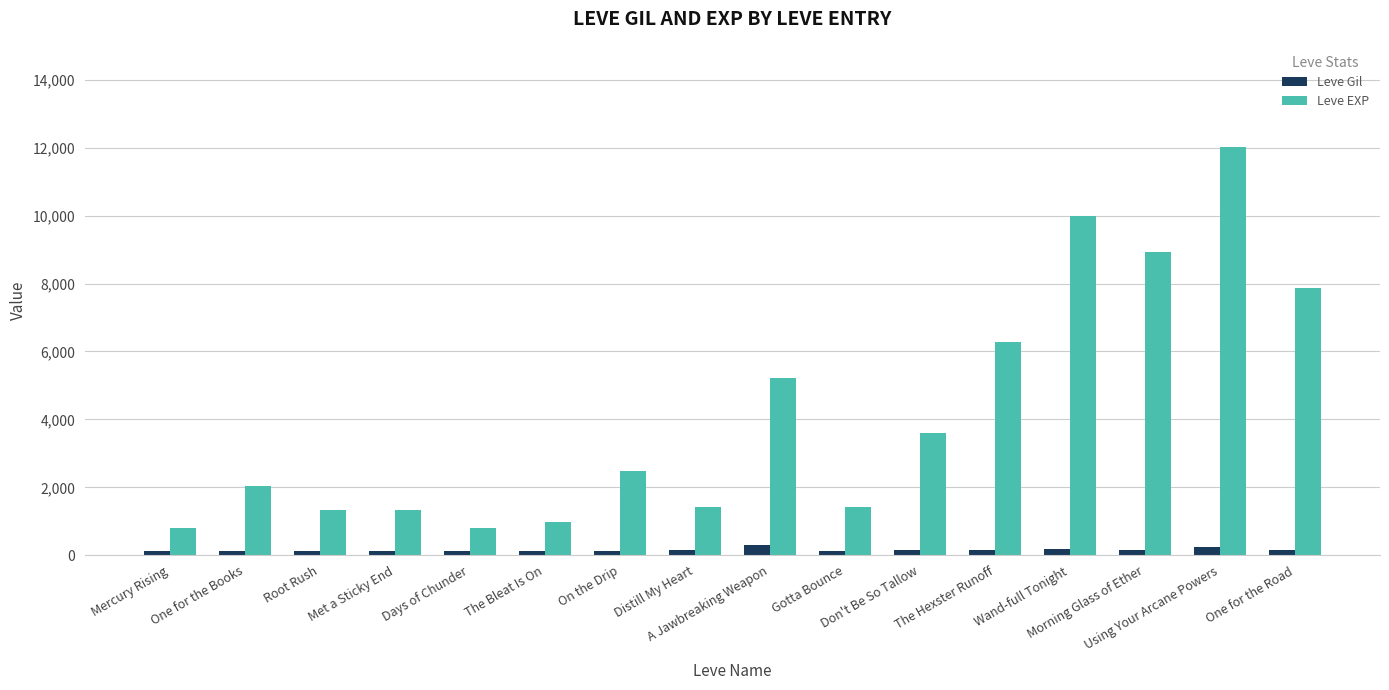

How many groups of bars are there?

16